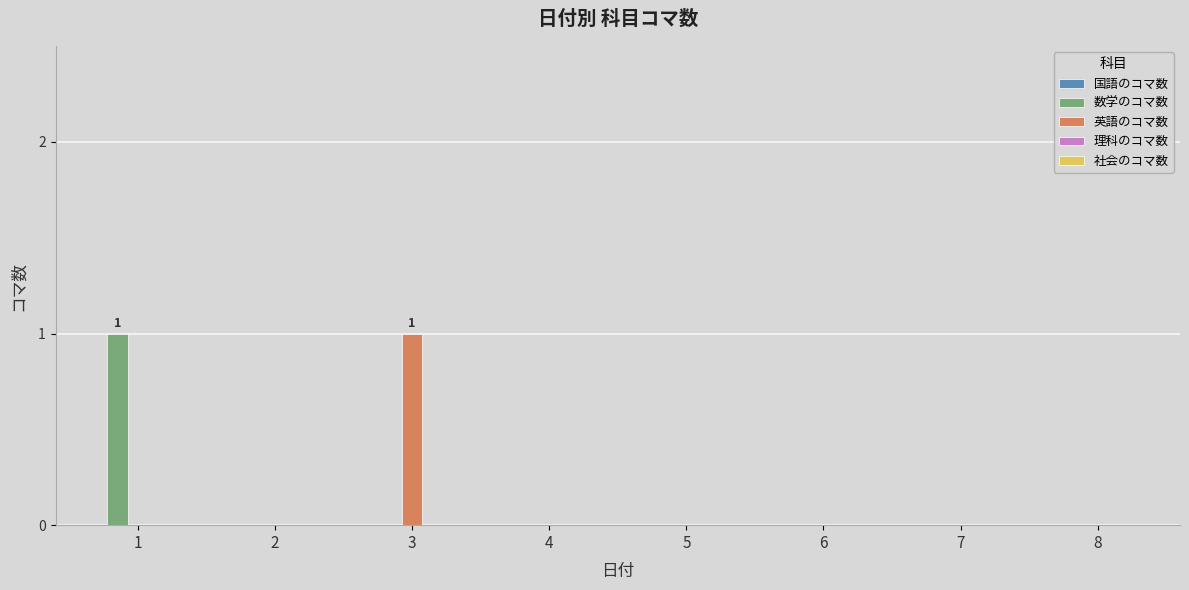

Between 2 and 3, which series saw the biggest shift?

英語のコマ数